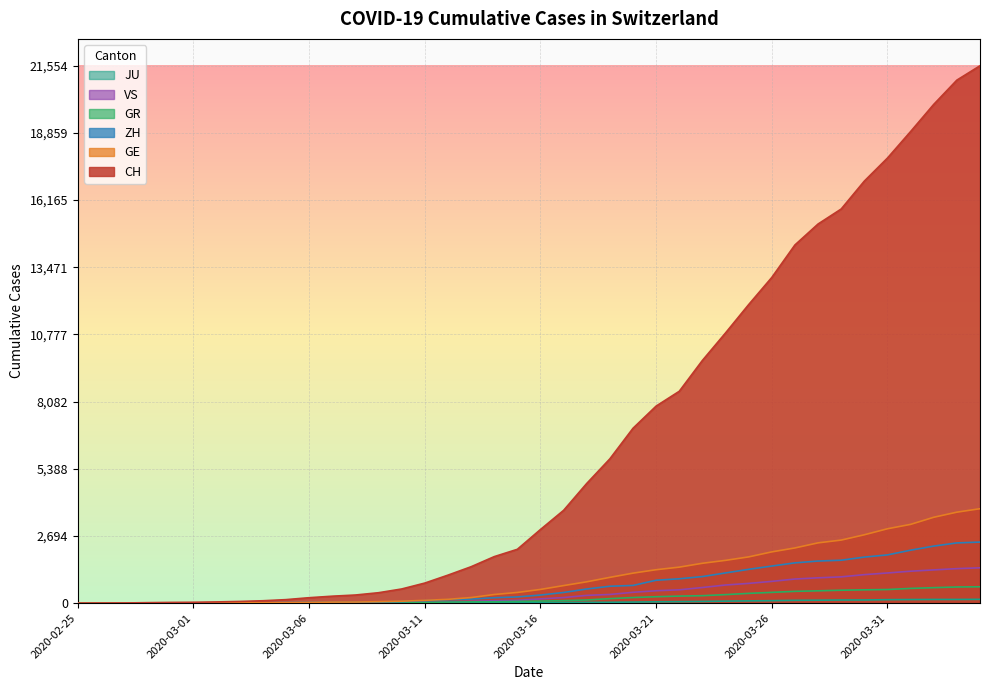

Between 2020-03-08 and 2020-03-01, which is larger?

2020-03-08